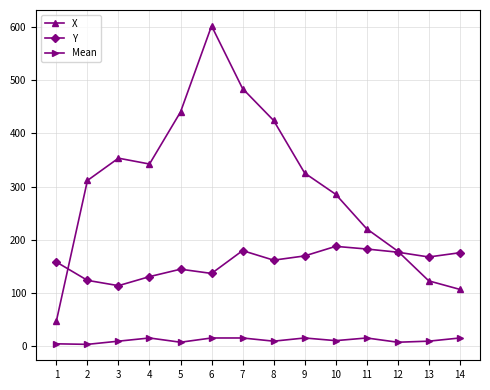

What is the difference between the maximum and minimum values in the X series?

555.5